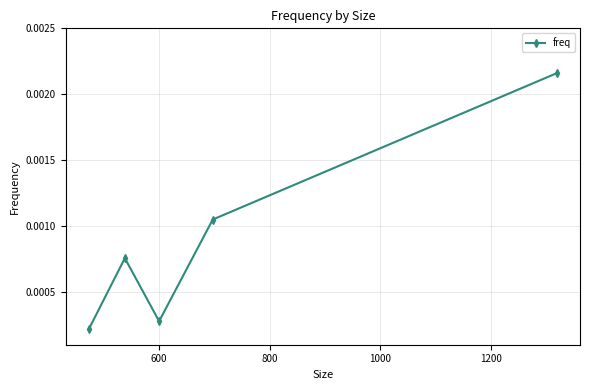

True or false: there are more than 2 points higher than both neighbors.

False